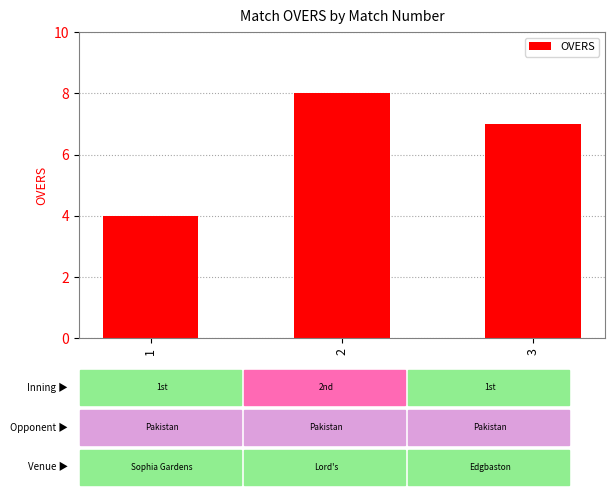

What is the value of the 3rd bar from the left?

7